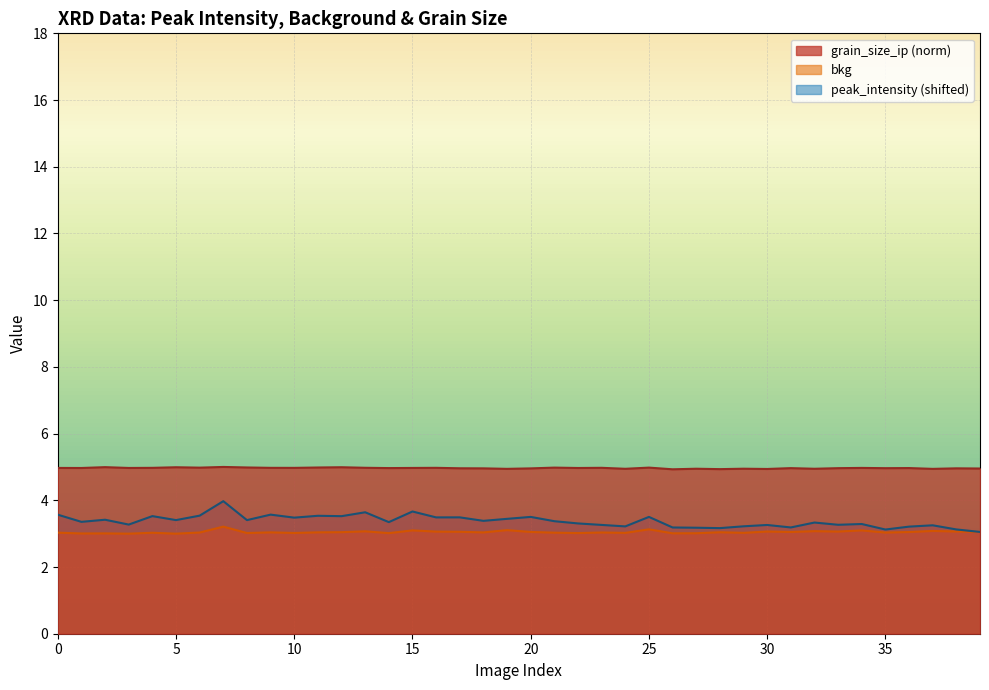

True or false: bkg and grain_size_ip intersect in this chart.

False